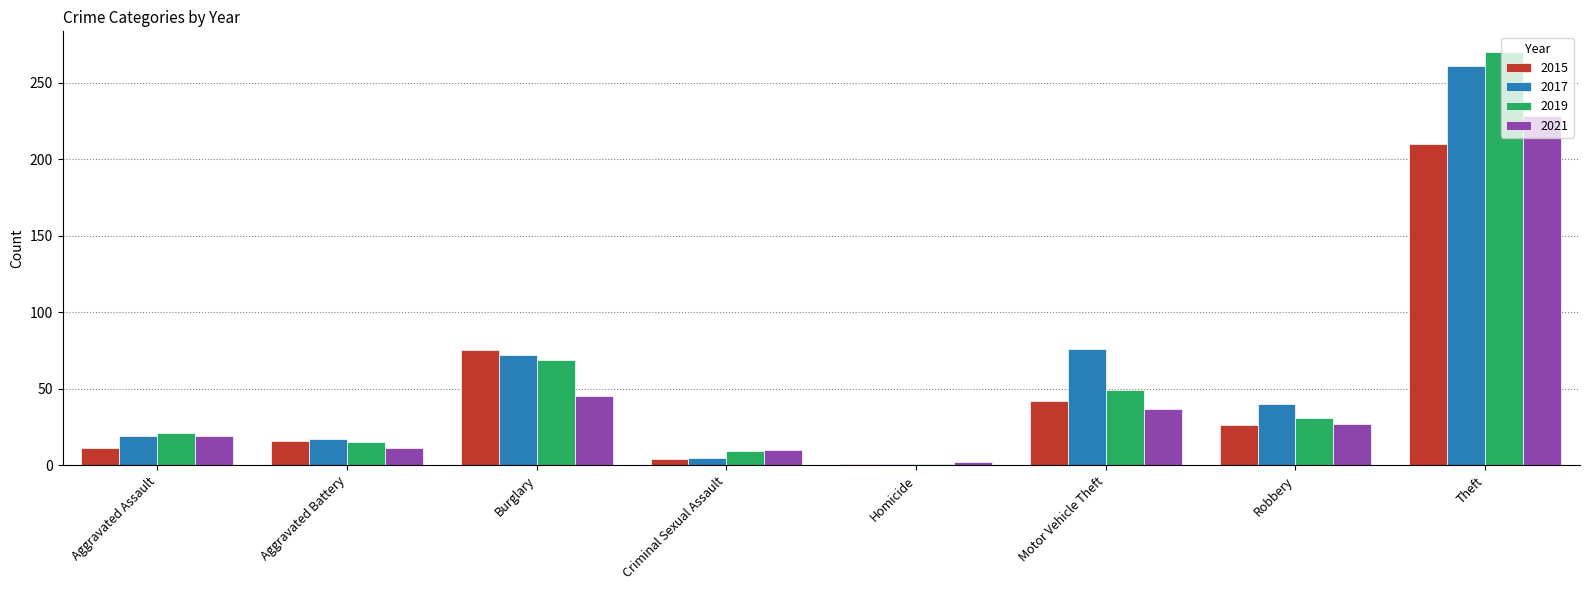

Between Burglary and Homicide, which series saw the biggest shift?

2015